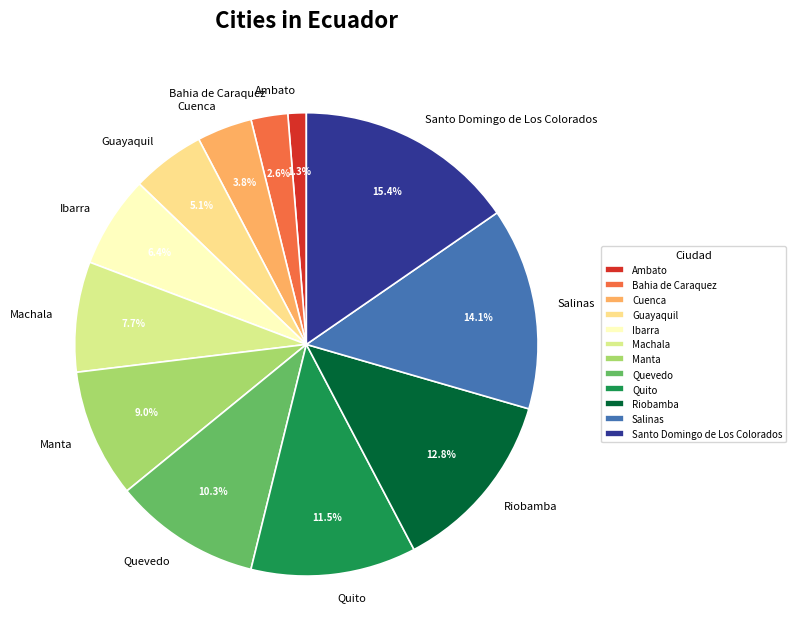

Which slice is the largest?

Santo Domingo de Los Colorados